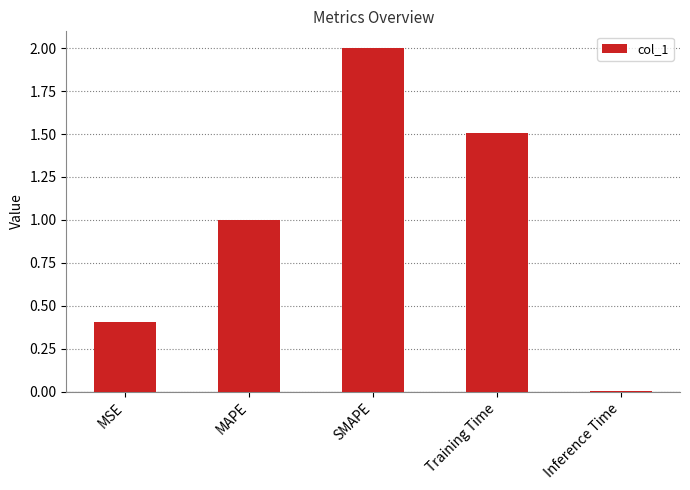

What is the label of the 3rd bar from the right?

SMAPE